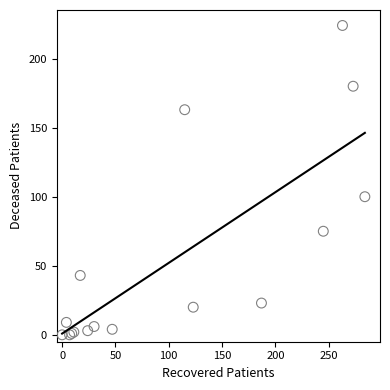

What Y value in the scatter plot is closest to 112?

100